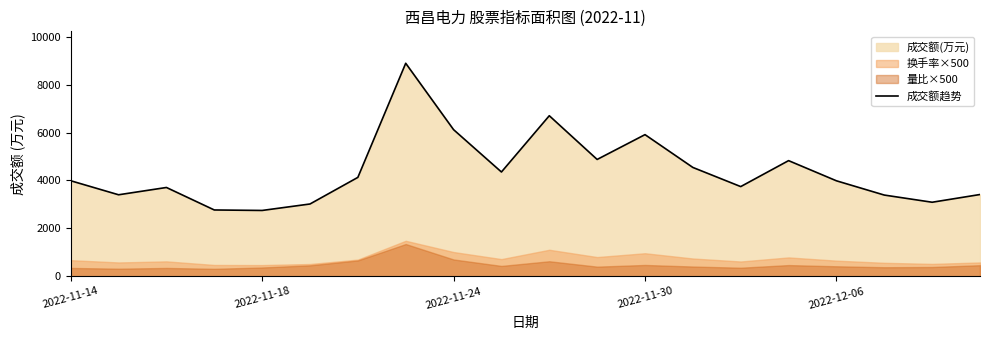

What is the minimum value for 成交额趋势?

2748